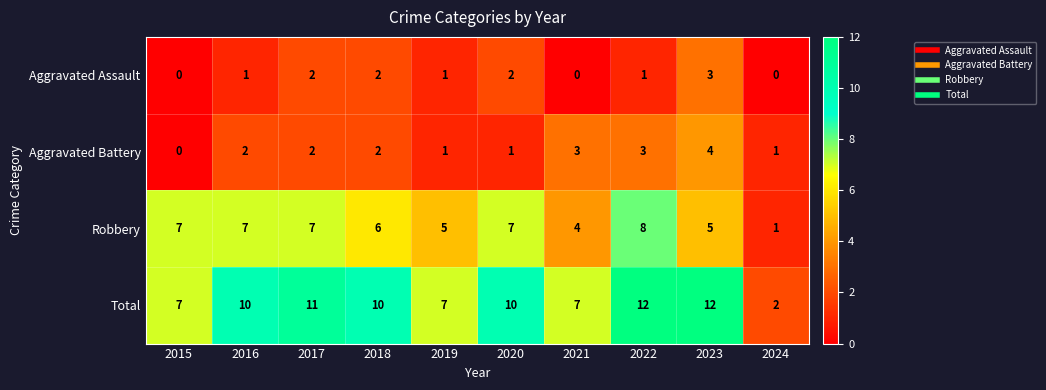

What is the average value of the Robbery series?

6